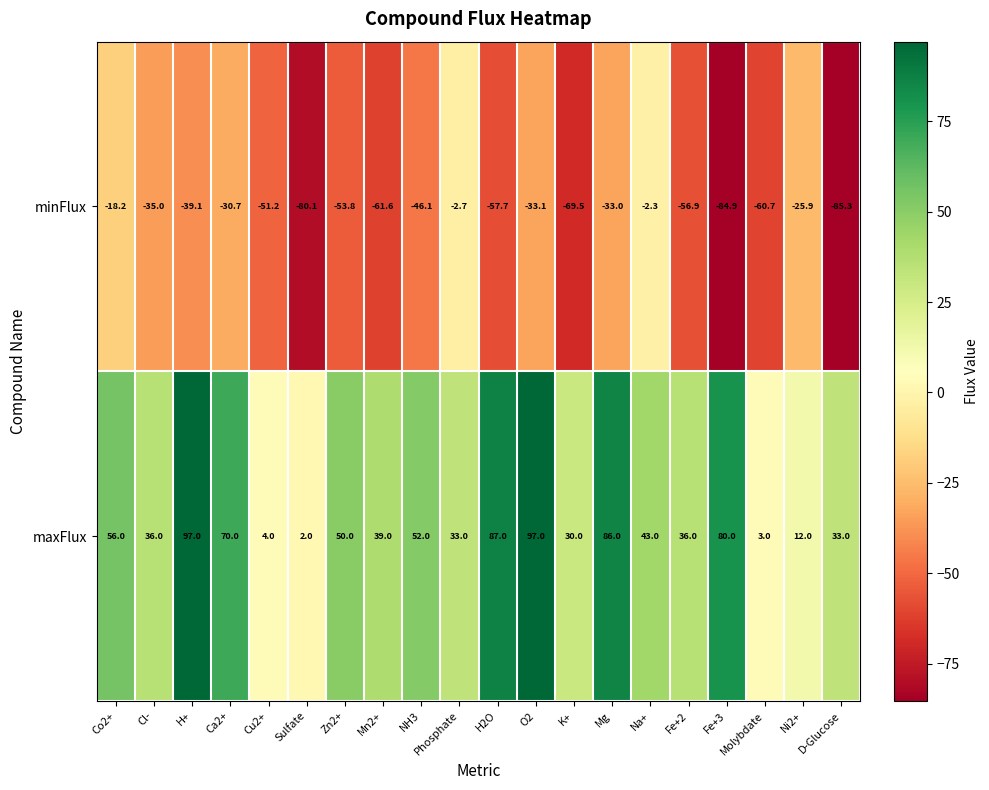

What is the sum of all maxFlux values?

946.0